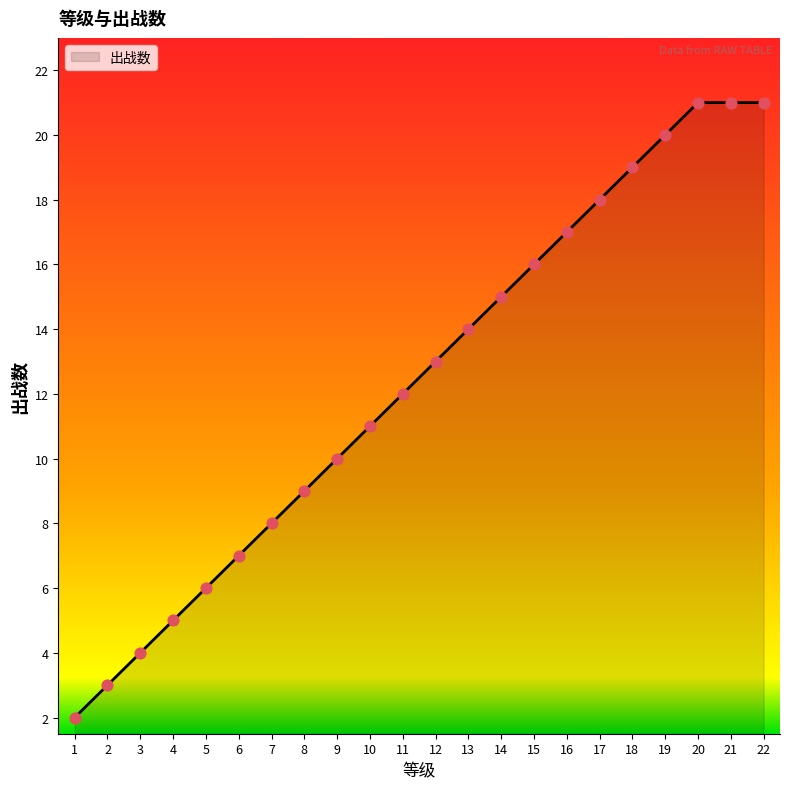

What is the ratio of the value at 15 to the value at 22?

0.8